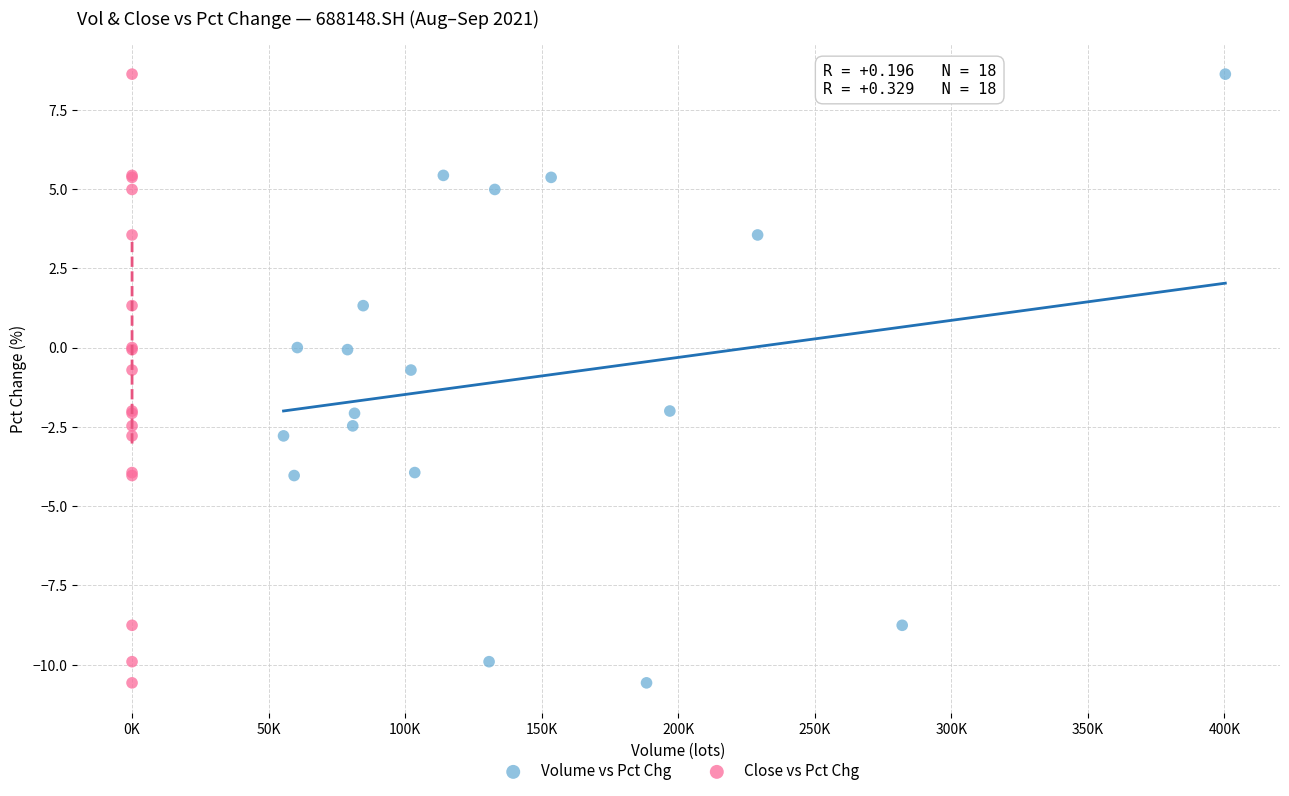

What are all the series names shown in the legend?

Volume vs Pct Chg, Close vs Pct Chg